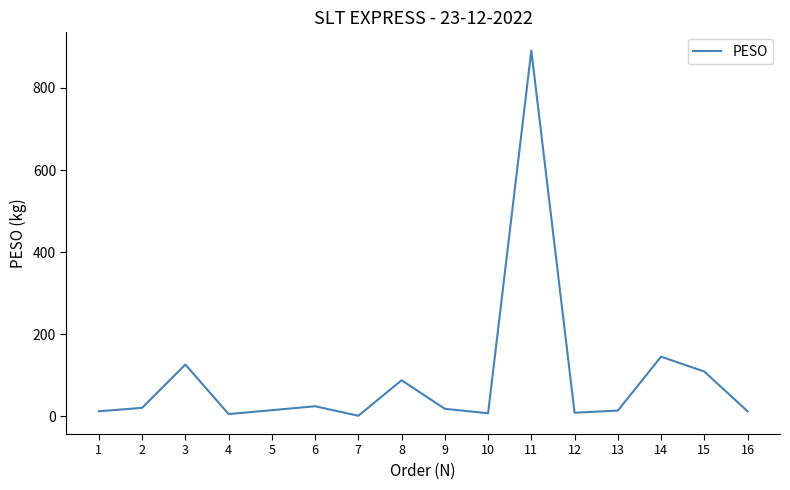

Is it true that the value at 6 is 24.4?

True